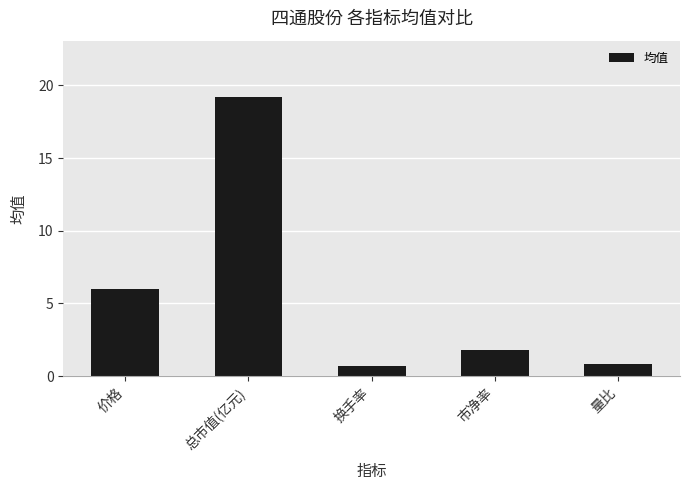

Reading left to right, list all the values displayed in this chart.

6.0	19.2	0.7	1.8	0.8